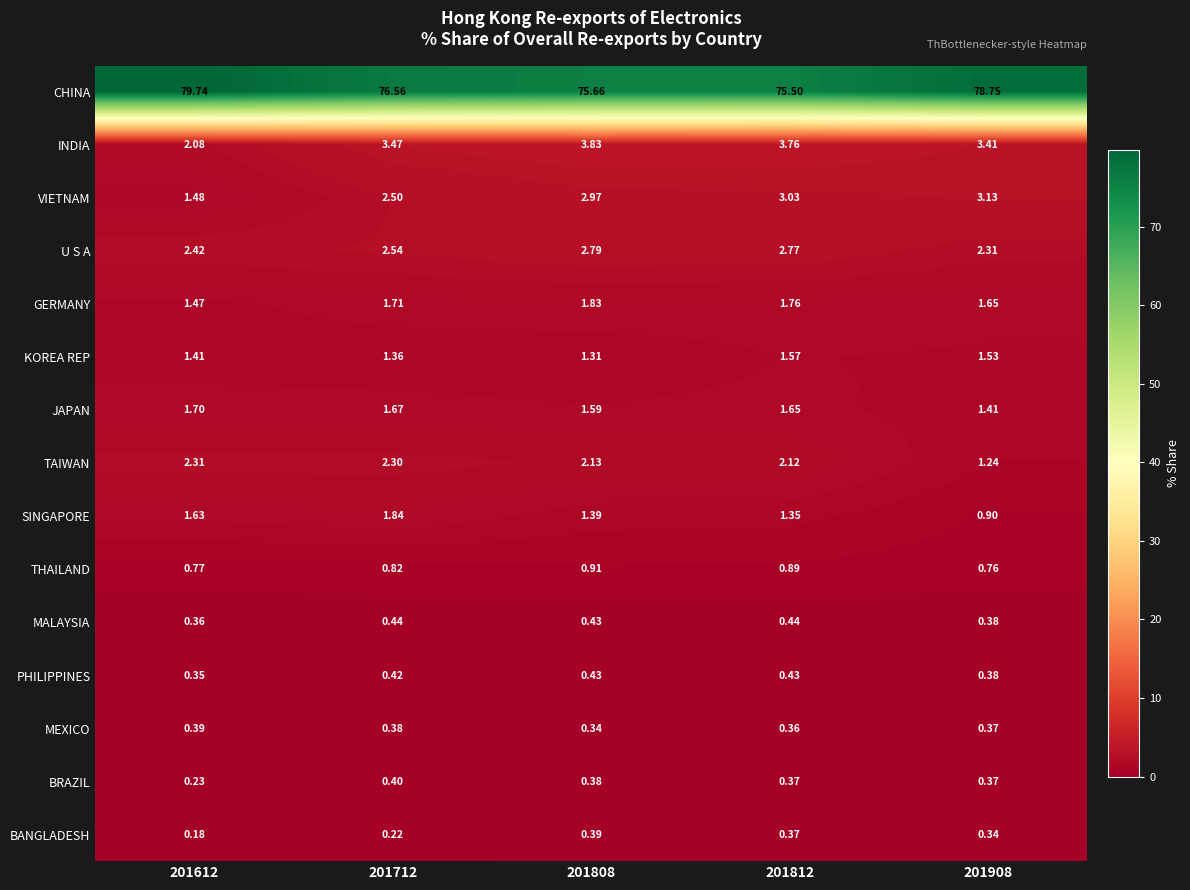

Which series has the largest total across all categories?

CHINA